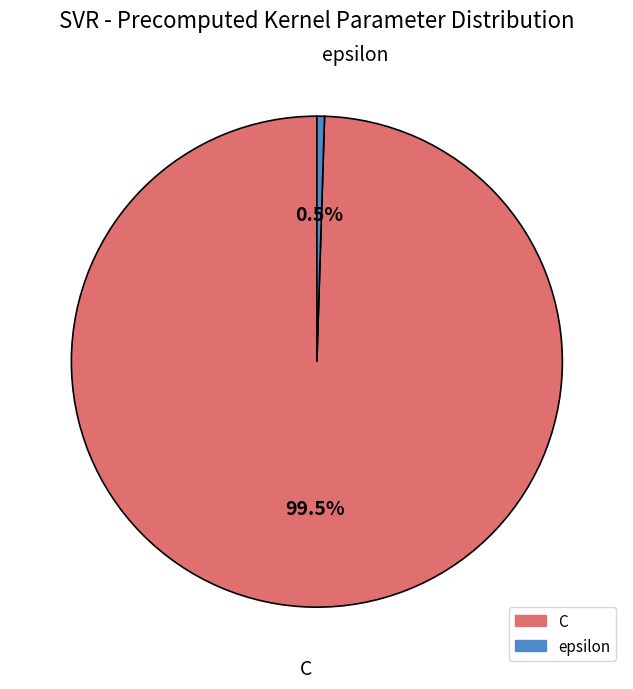

Combined, what portion of the pie is C and epsilon?

100.0%